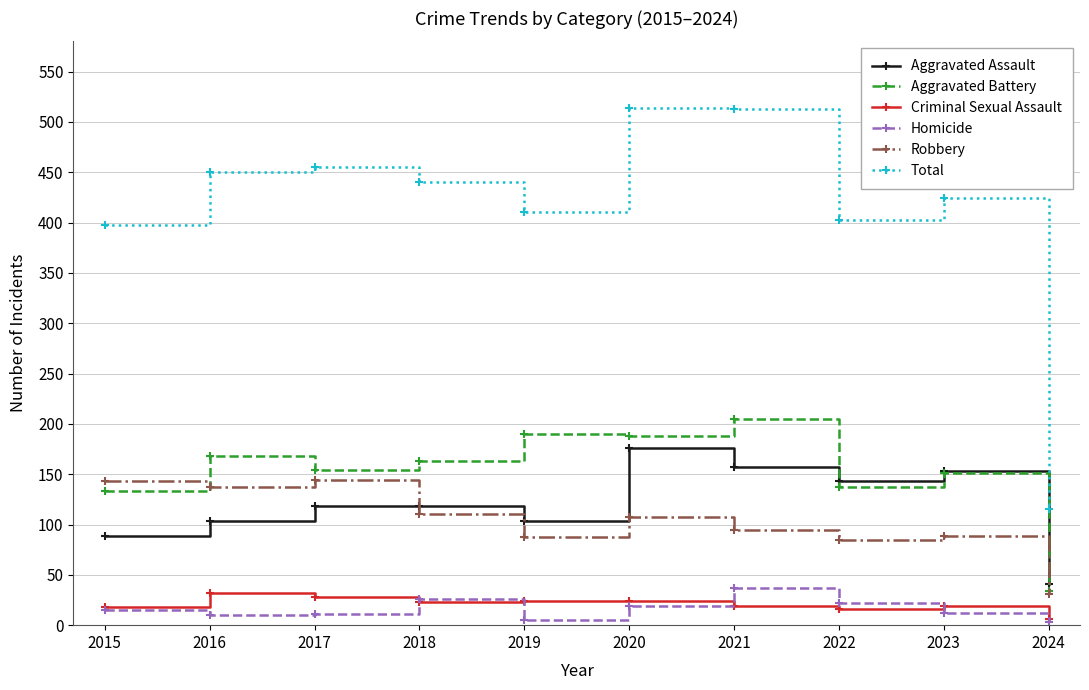

What is the greatest value displayed?

514